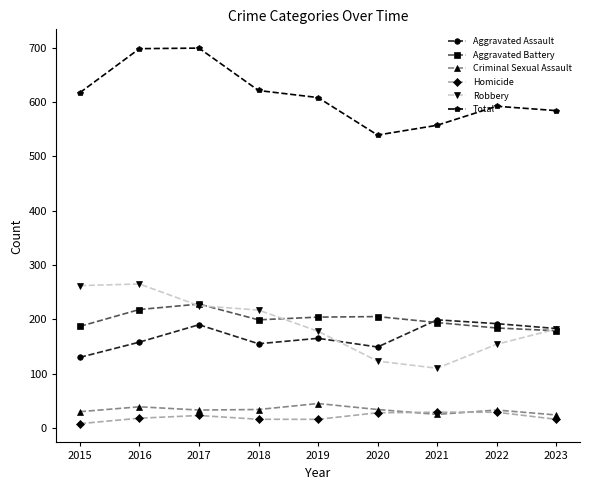

What is the greatest value displayed?

699